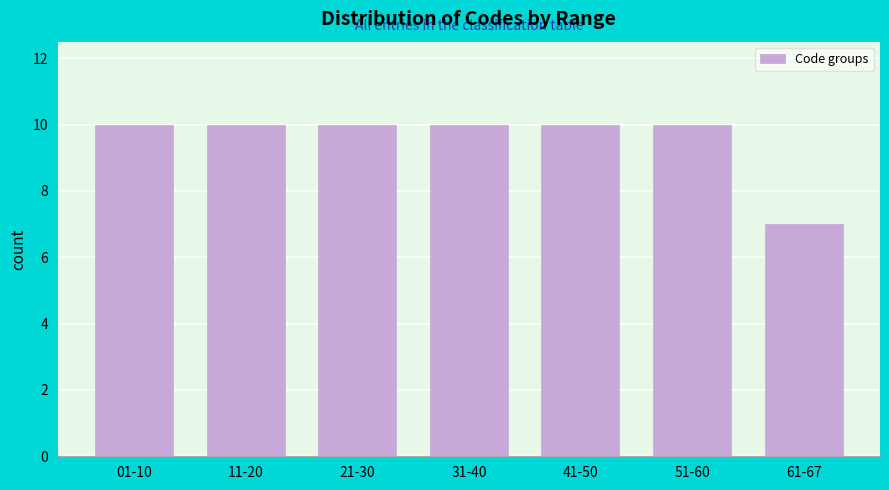

Reading right to left, list all the values displayed in this chart.

7	10	10	10	10	10	10